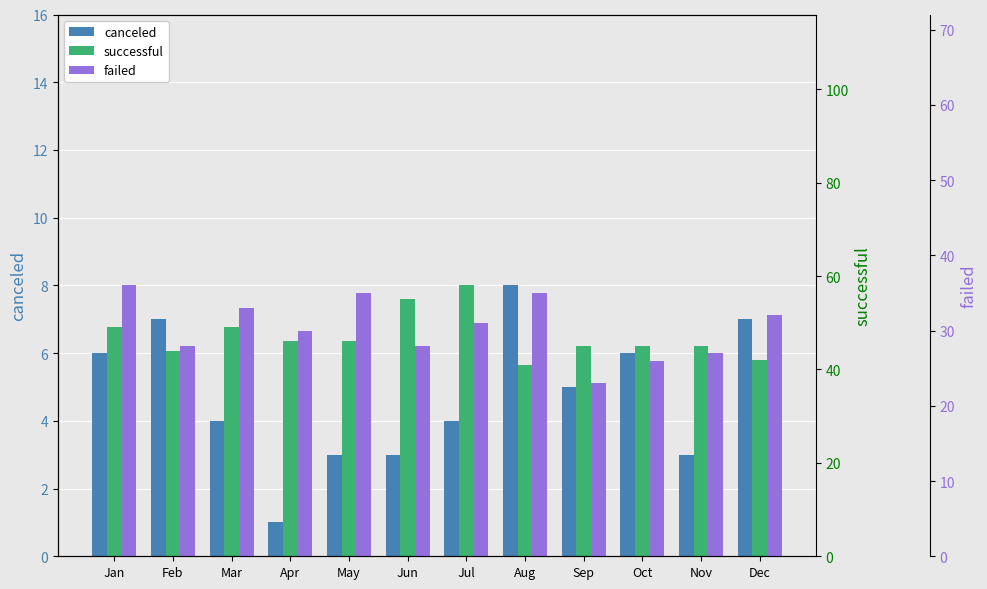

What is the sum of all successful values?

565